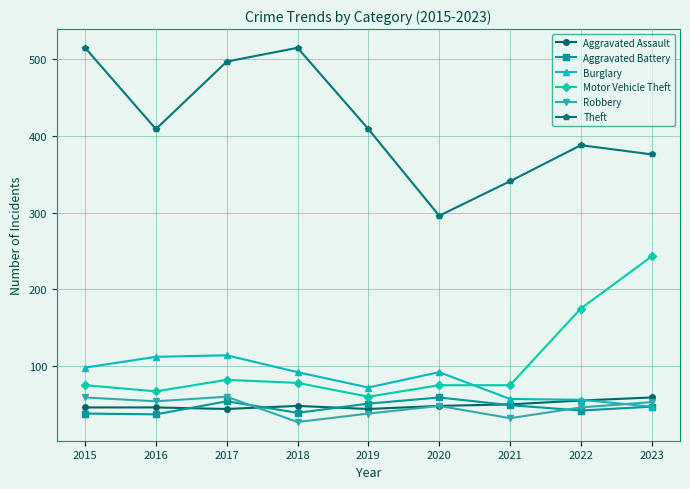

What is the approximate value of Robbery at 2020?

48